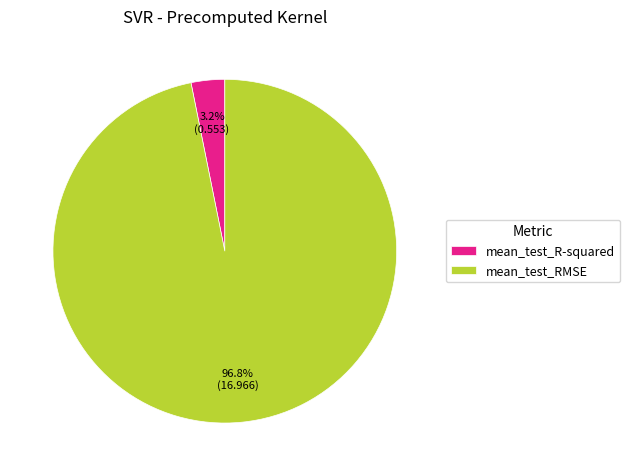

Is it true that mean_test_R-squared is 10% of the pie?

False